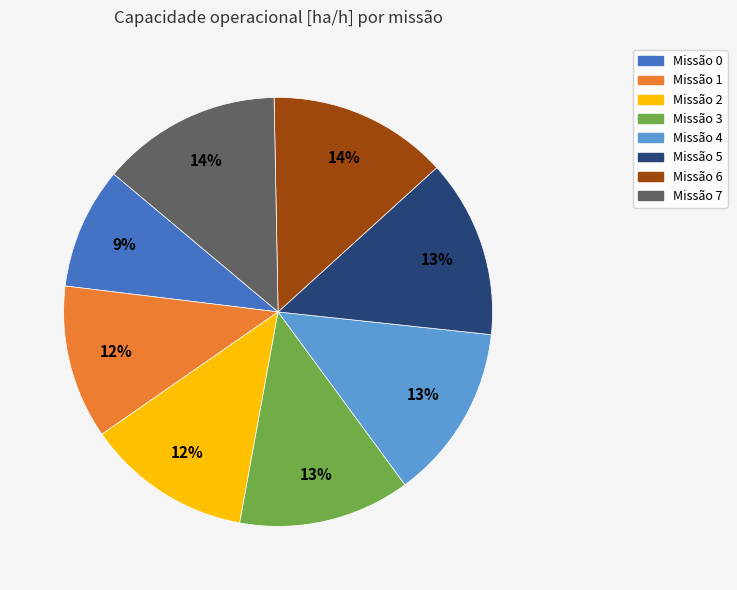

Is there any slice that represents more than half of the pie?

No